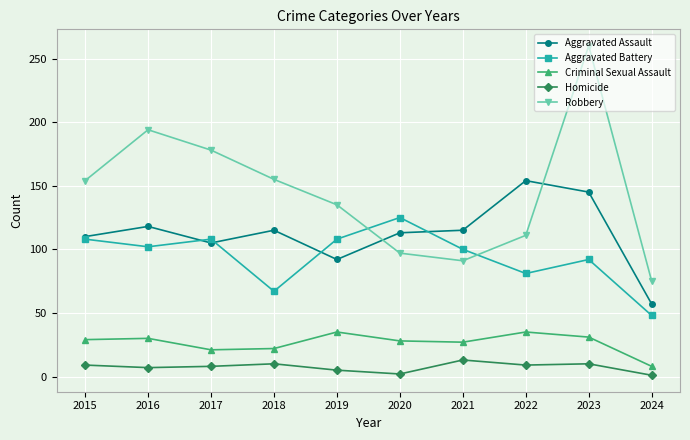

True or false: Homicide and Aggravated Battery intersect in this chart.

False